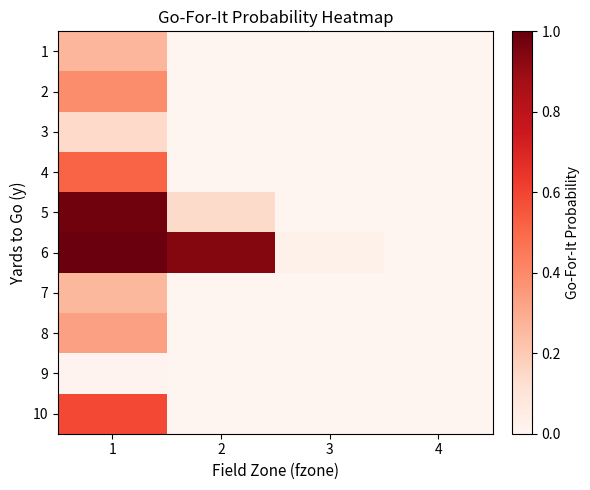

What is the total value across all series at 1?

4.5